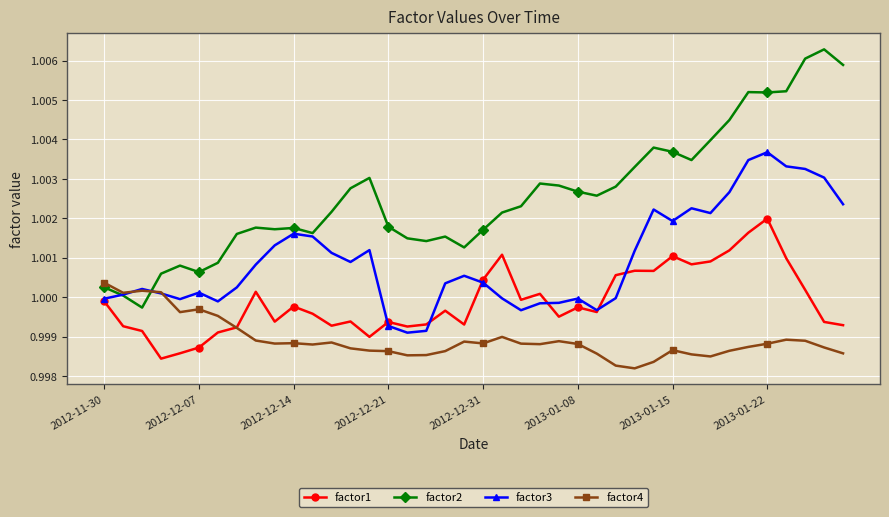

True or false: factor1 has more than 0 interior local peaks.

True